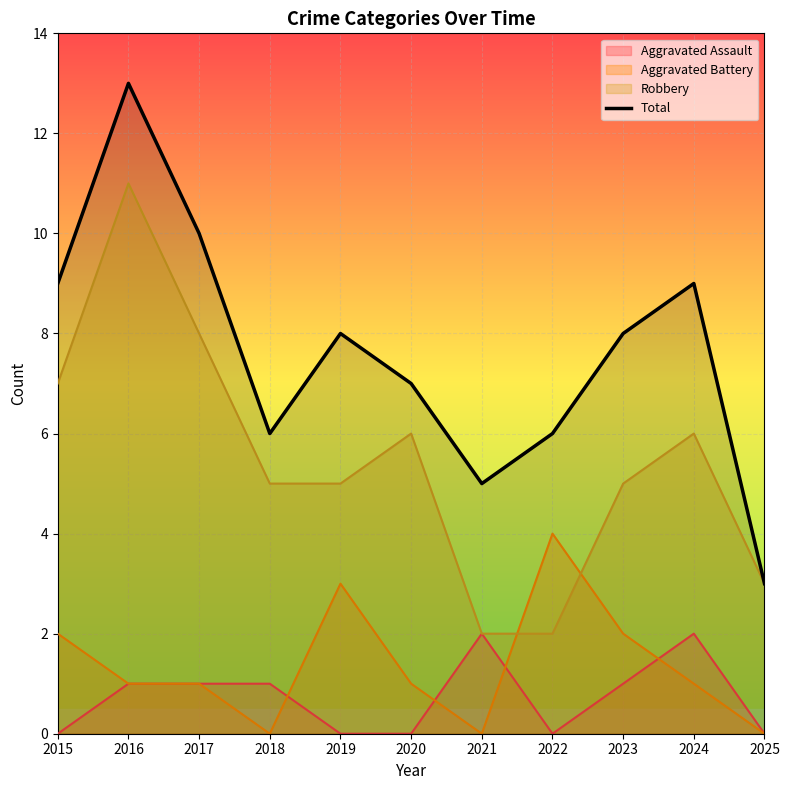

What is the smallest value displayed?

0